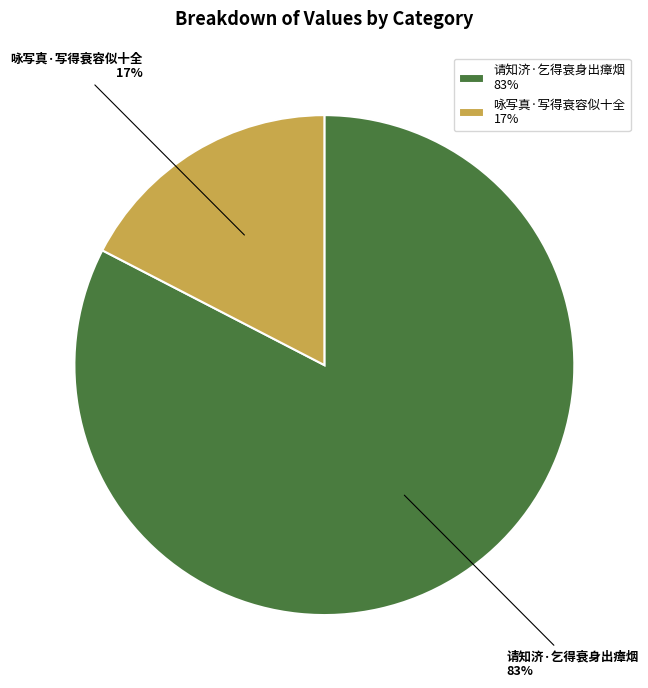

Count the number of slices in the pie.

2